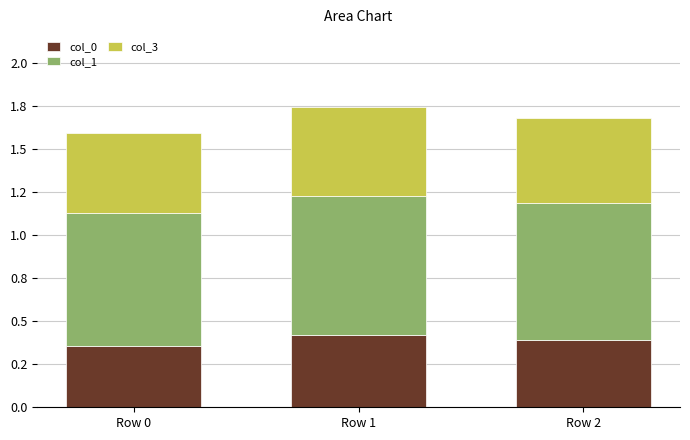

Is it true that col_1 equals 1.1 at Row 1?

False